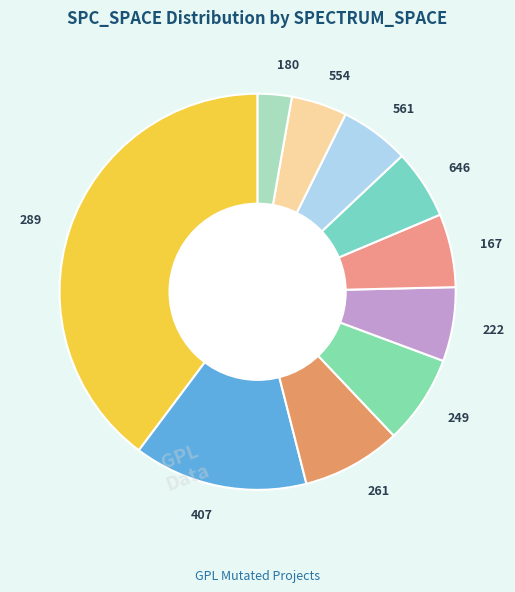

Do 261 and 407 together represent more than half of the pie?

No